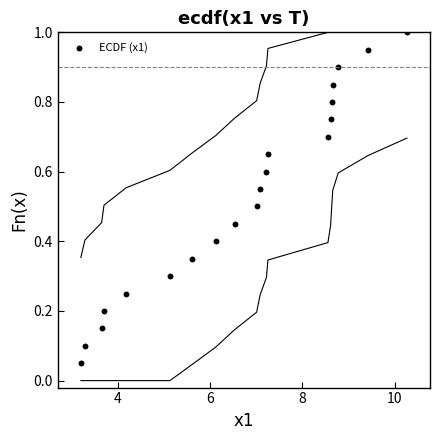

What is the range of X values (max minus min)?

7.1